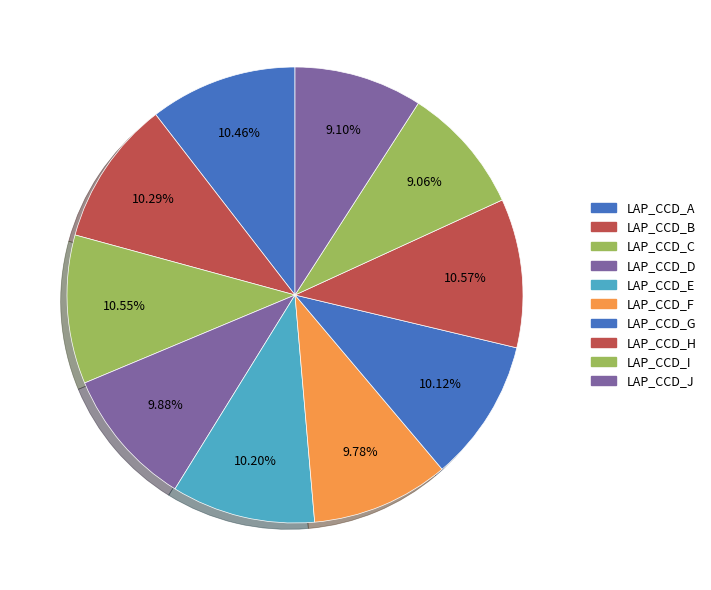

Count the number of slices in the pie.

10